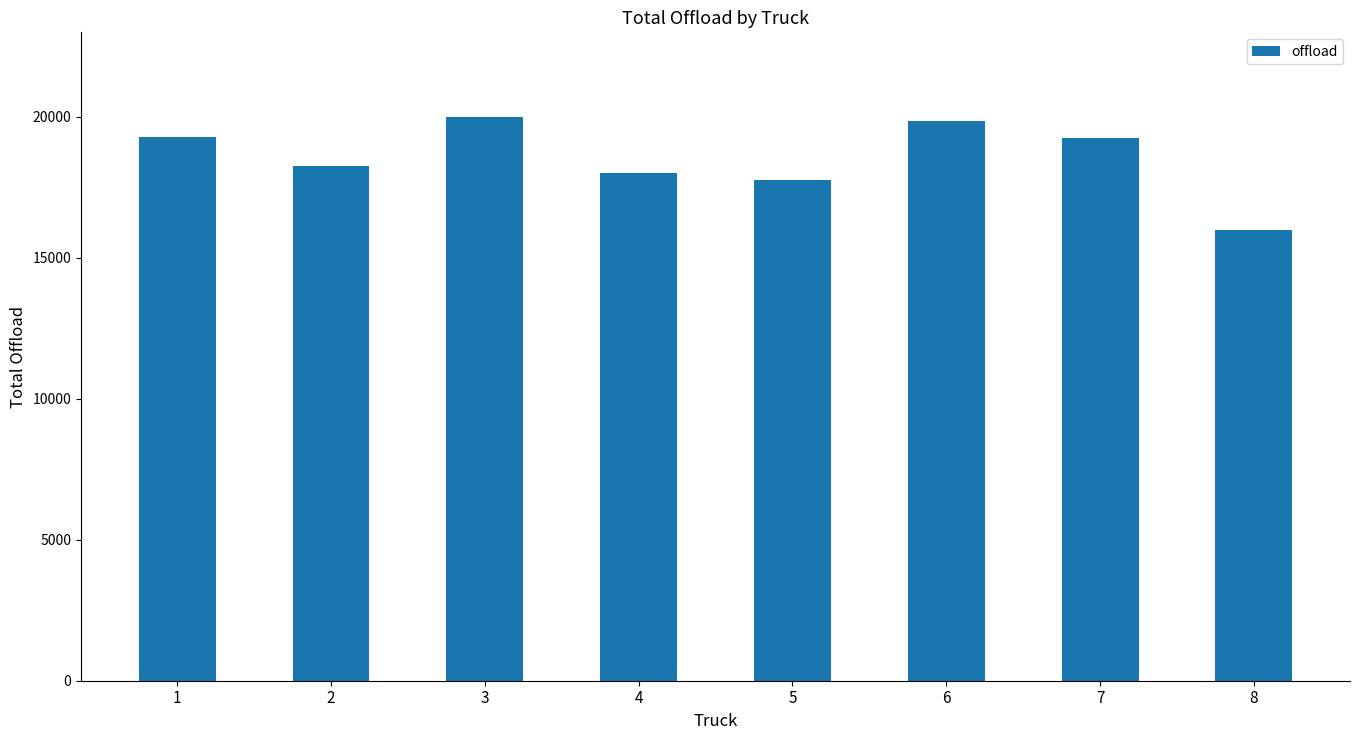

How many data points are less than 19250?

4